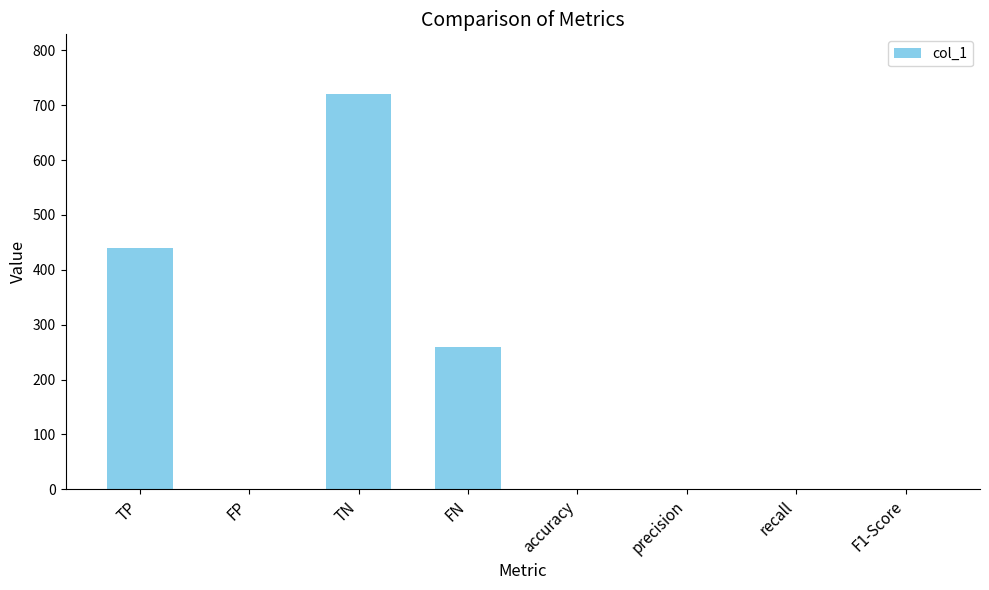

What is the ratio of the value at TP to the value at FN?

1.7